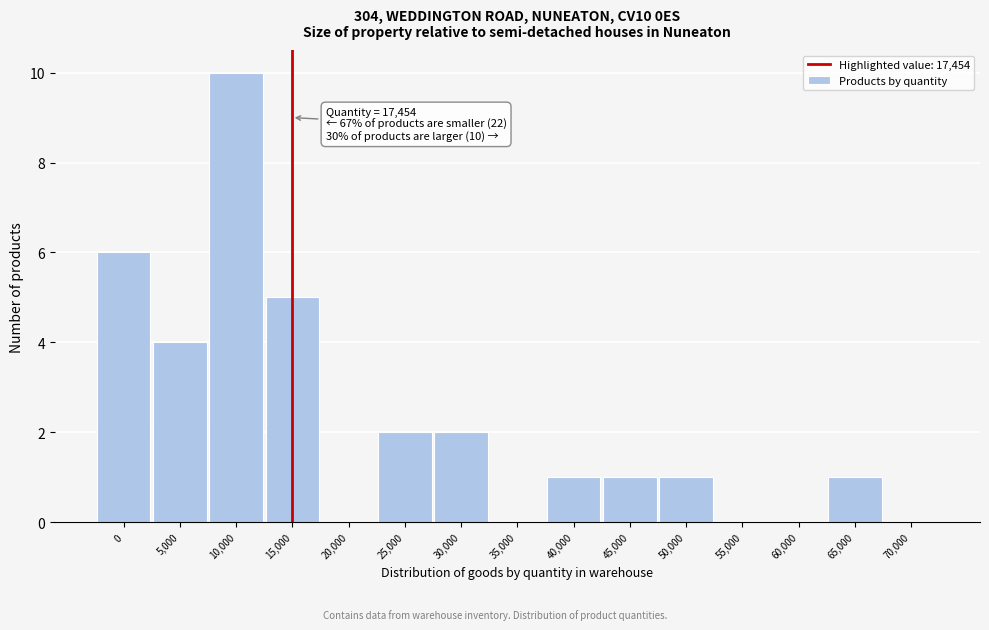

Reading left to right, extract all data points from this chart.

0=6	5,000=4	10,000=10	15,000=5	20,000=0	25,000=2	30,000=2	35,000=0	40,000=1	45,000=1	50,000=1	55,000=0	60,000=0	65,000=1	70,000=0